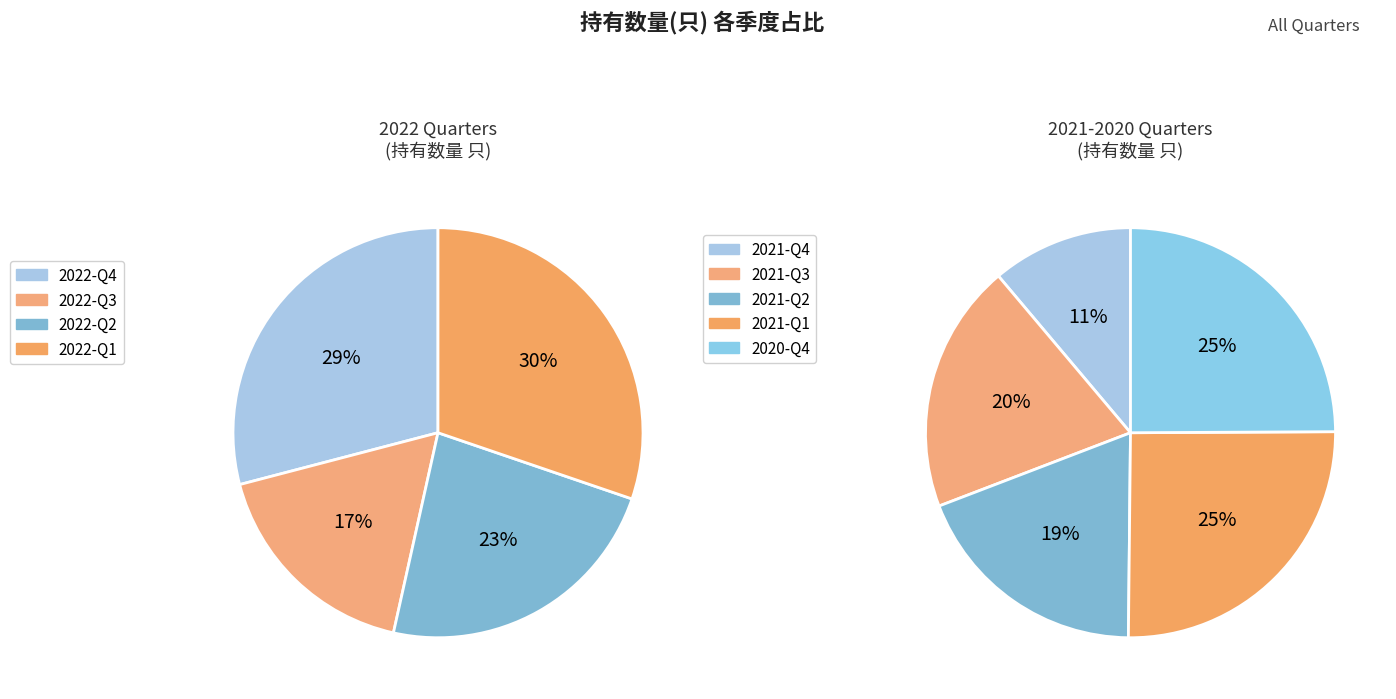

Count the number of slices in the pie.

9